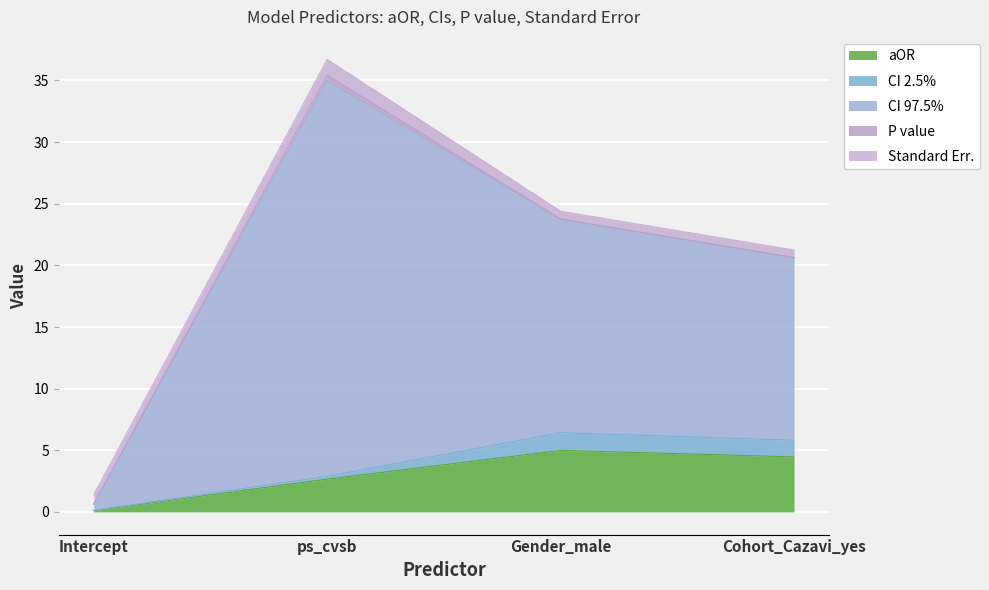

How many interior local valleys does the P value series have?

1